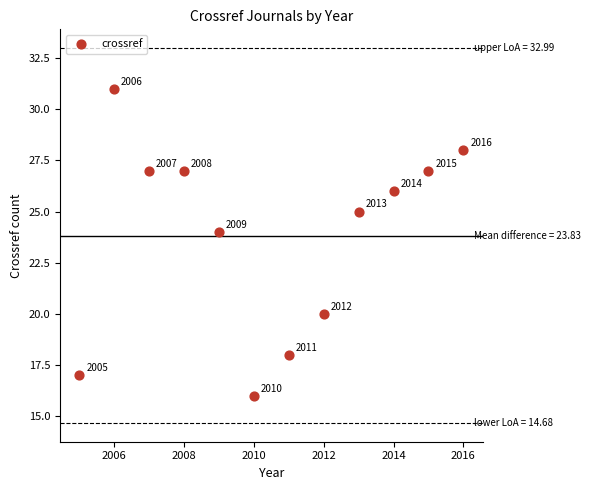

What is the average Y value?

24